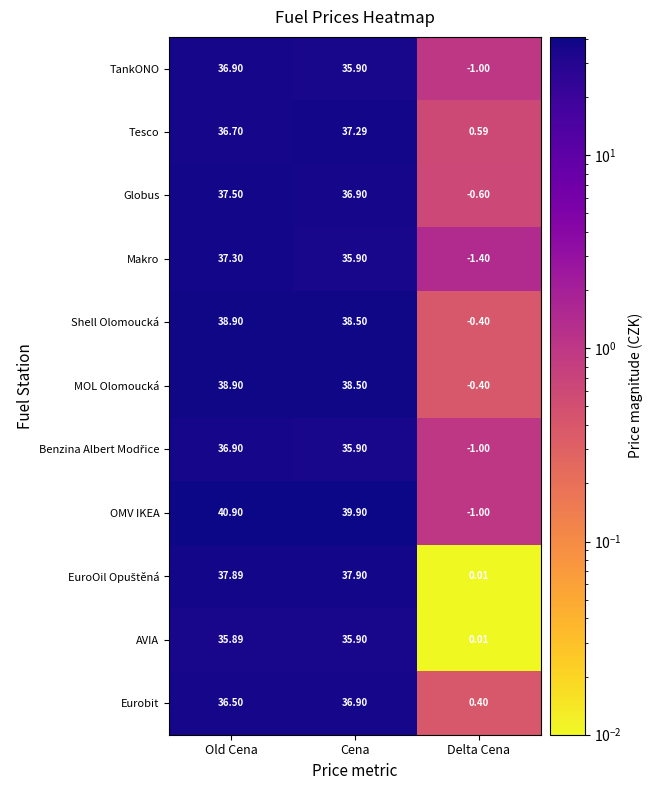

Rank the categories by OMV IKEA value from highest to lowest.

Old Cena, Cena, Delta Cena